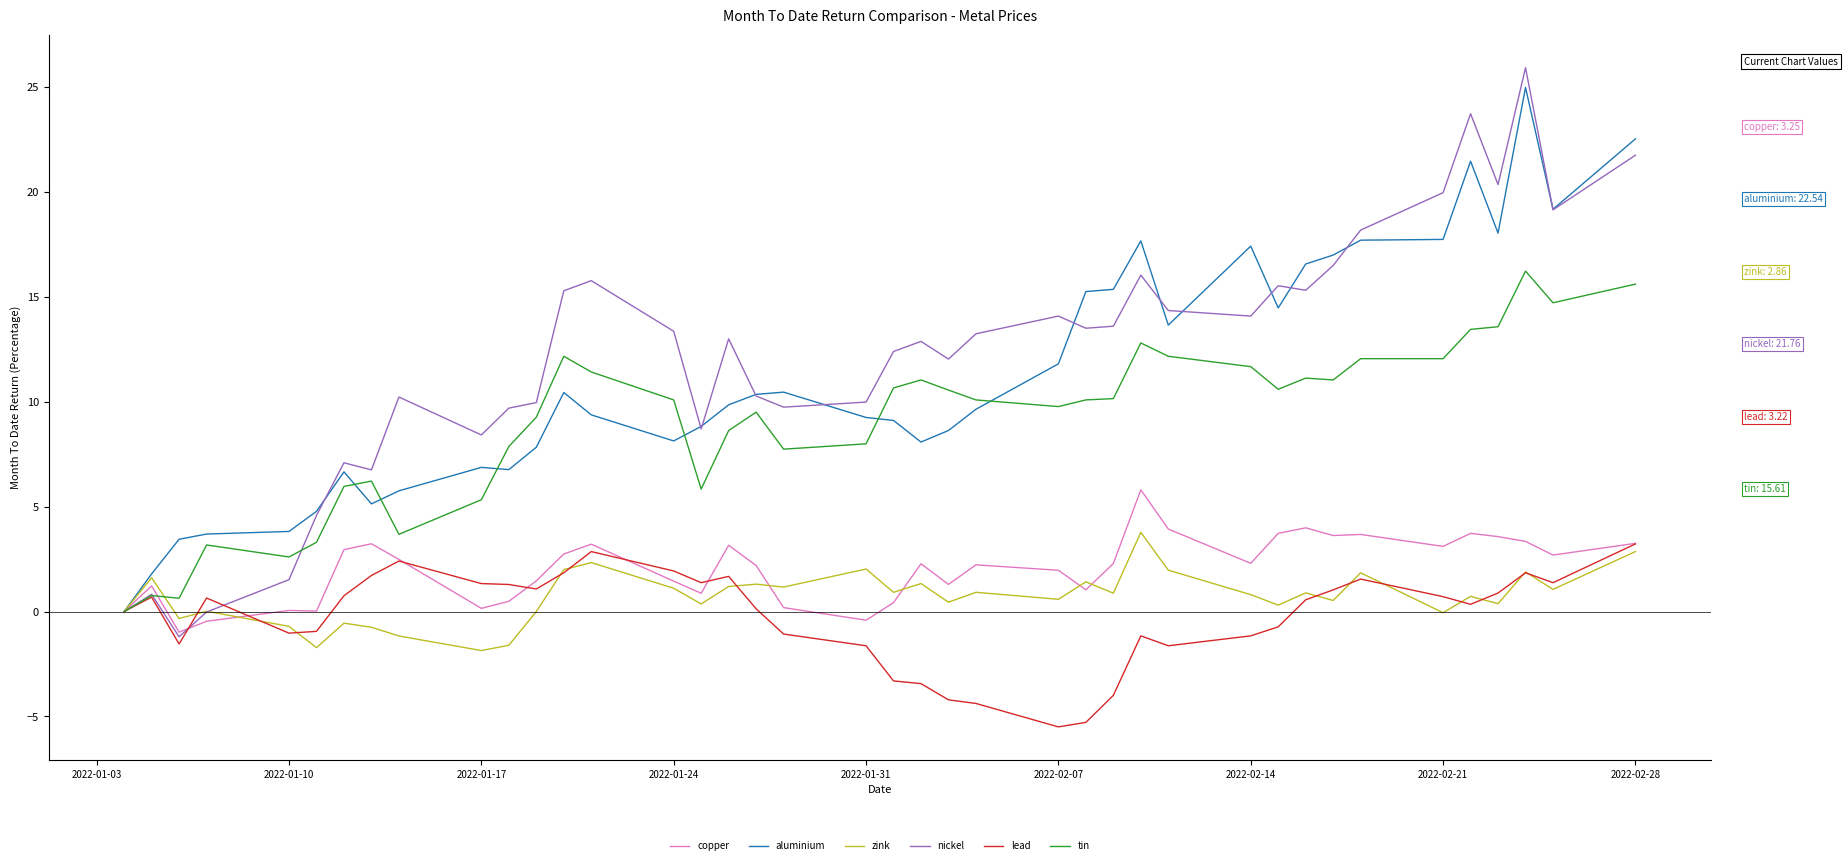

What is the smallest value displayed?

-5.5